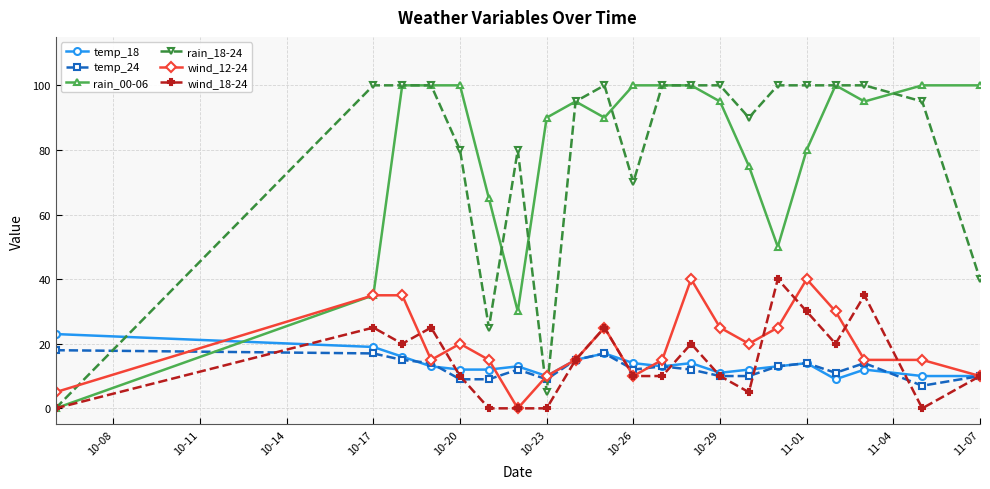

What are all the series names shown in the legend?

temp_18, temp_24, rain_00-06, rain_18-24, wind_12-24, wind_18-24